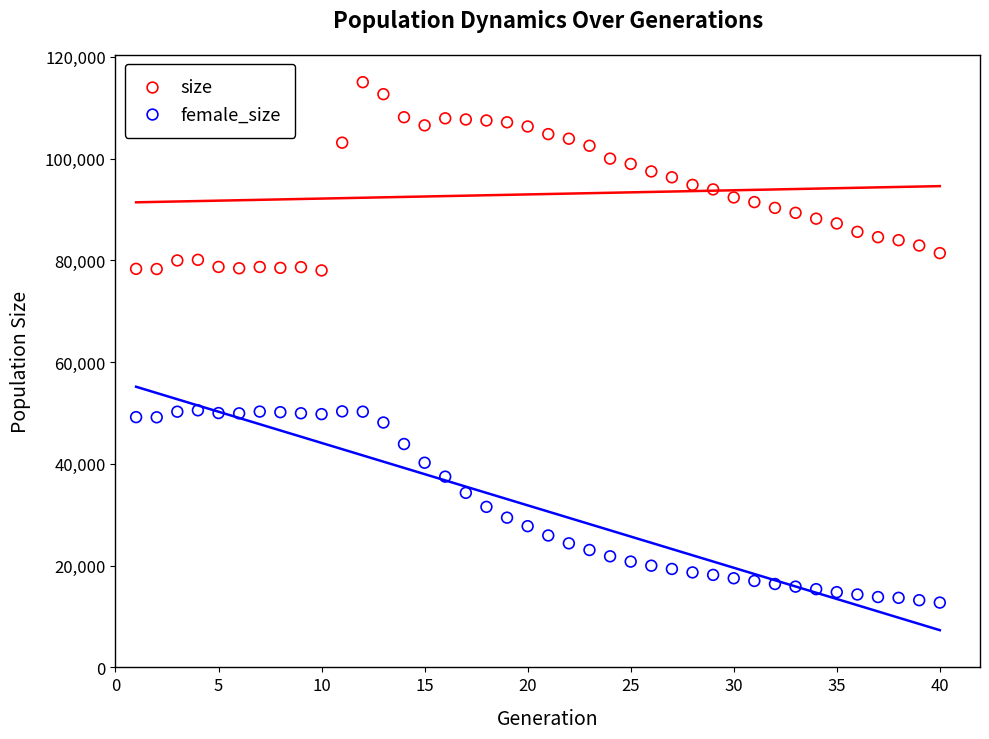

Across all data points, what is the range of Y values (max minus min)?

102280